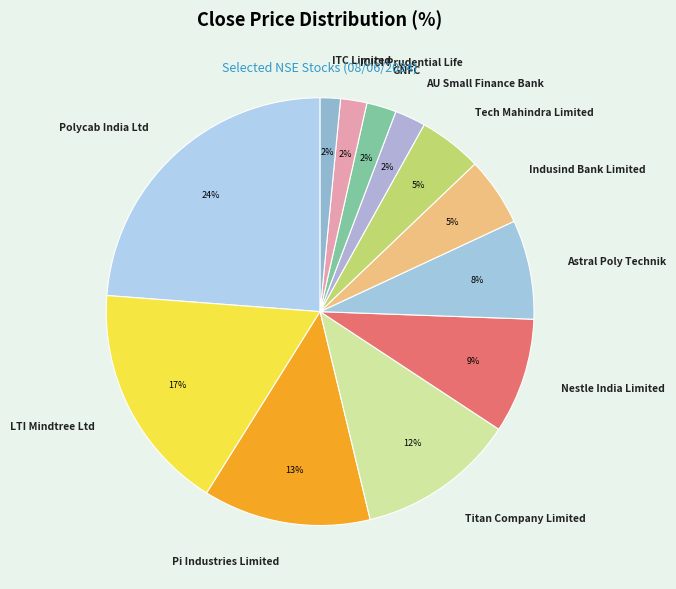

To the nearest percent, what portion does Titan Company Limited represent?

12%